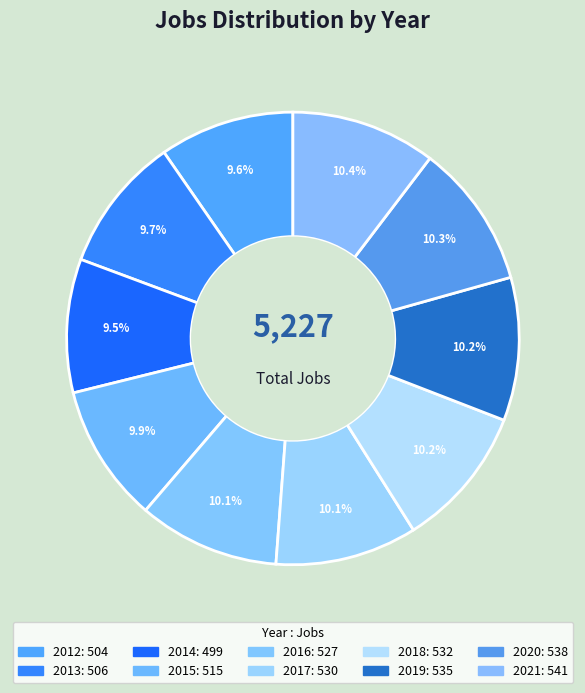

How many slices are in this pie chart?

10